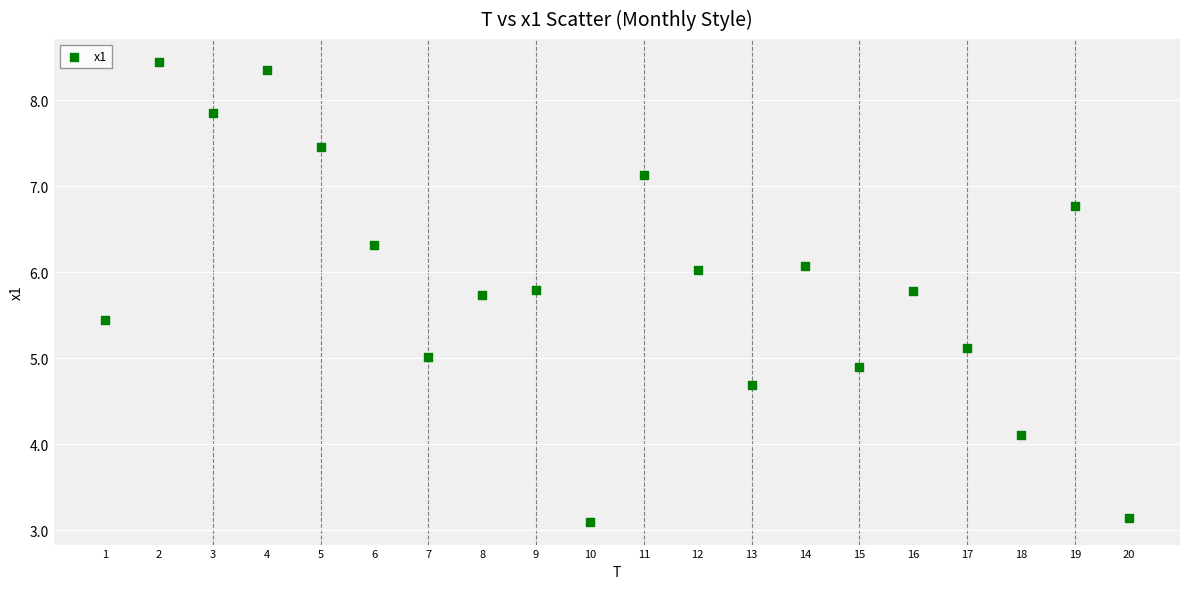

What is the range of X values (max minus min)?

19.0